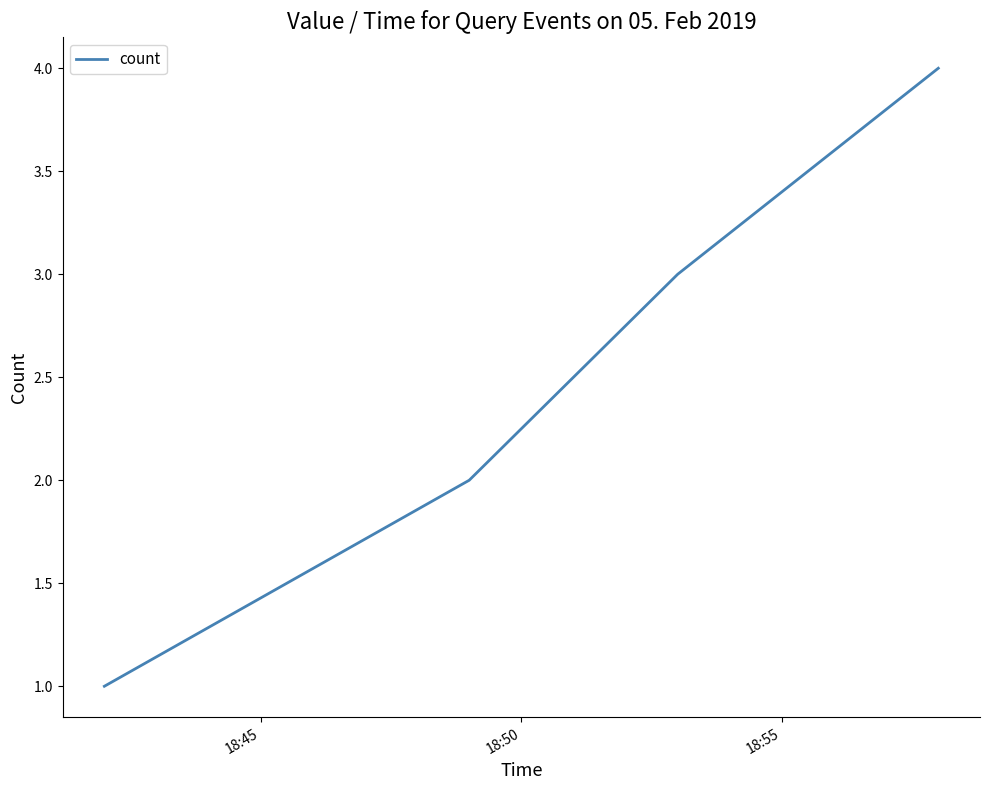

What is the maximum value shown in the chart?

4